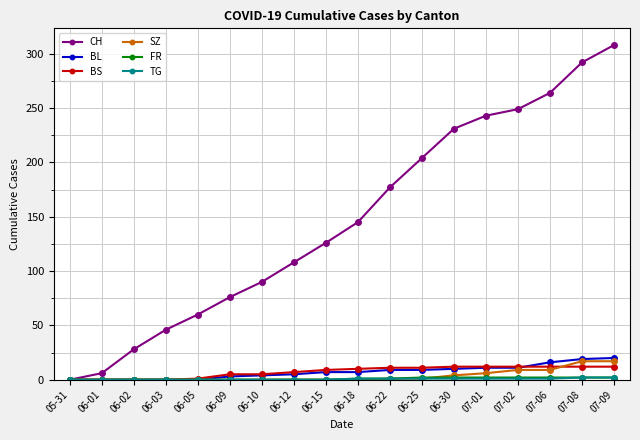

What is the label of the 5th point from the left?

06-05